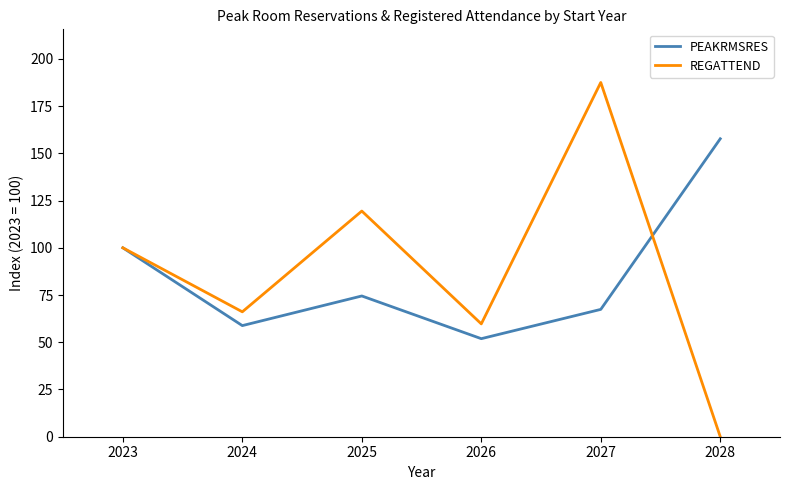

How many categories are shown in the chart?

6